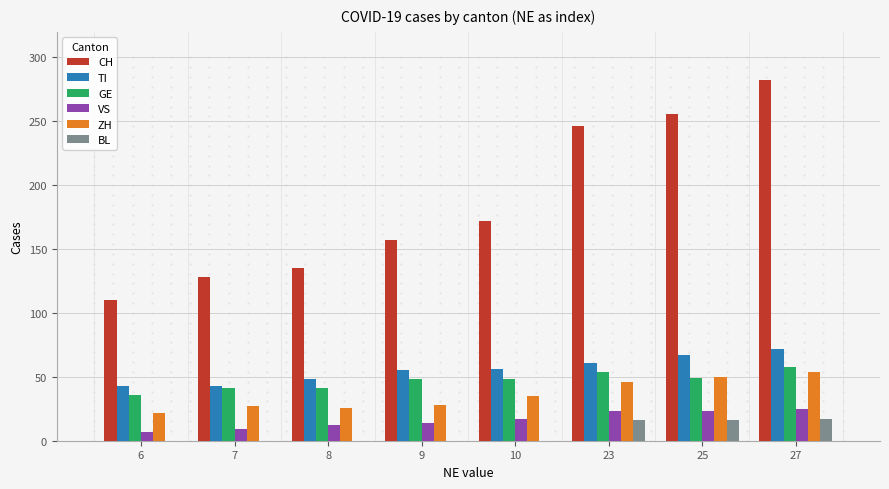

What is the sum of the VS values at 8 and 6?

19